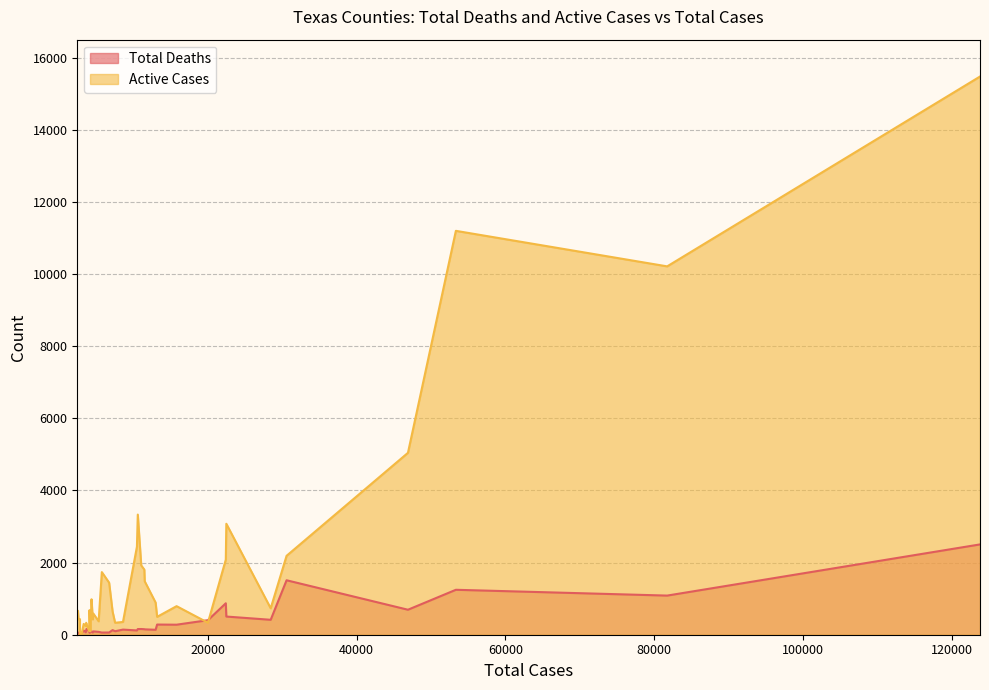

What is the highest value of the Active Cases series?

15478